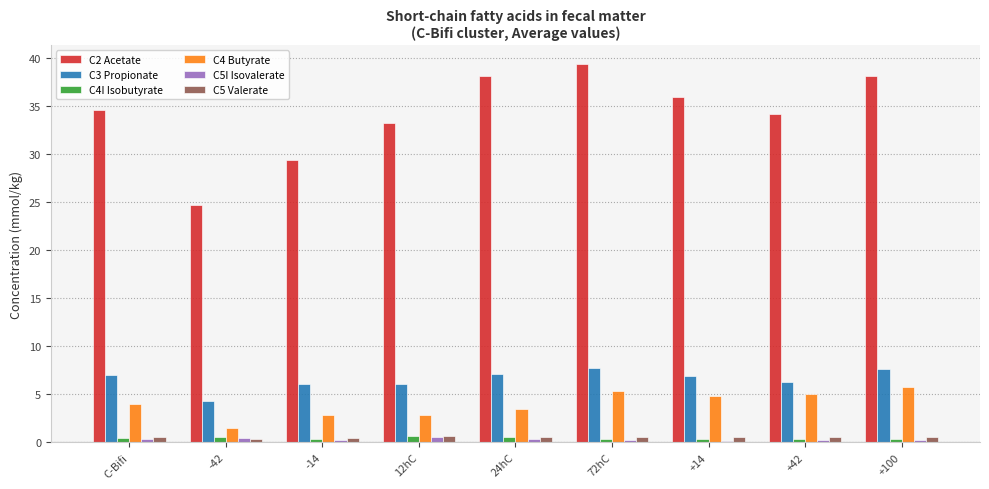

What value does the C3 Propionate series have at -42?

4.3